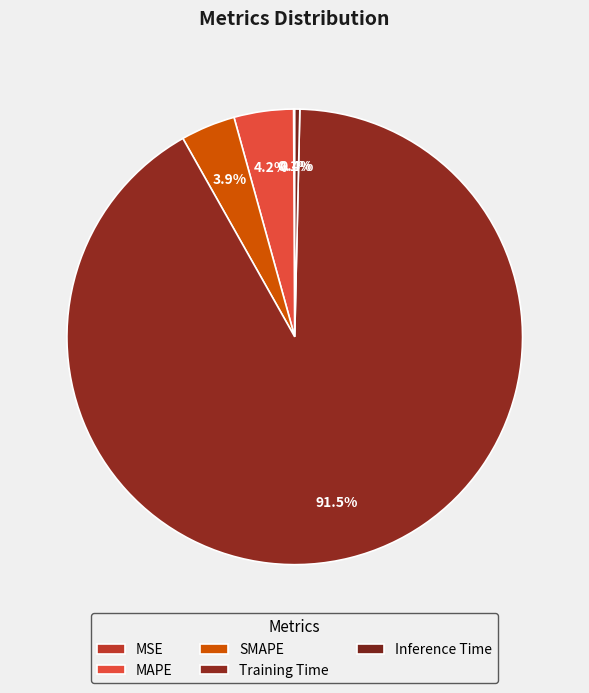

How many slices are in this pie chart?

5